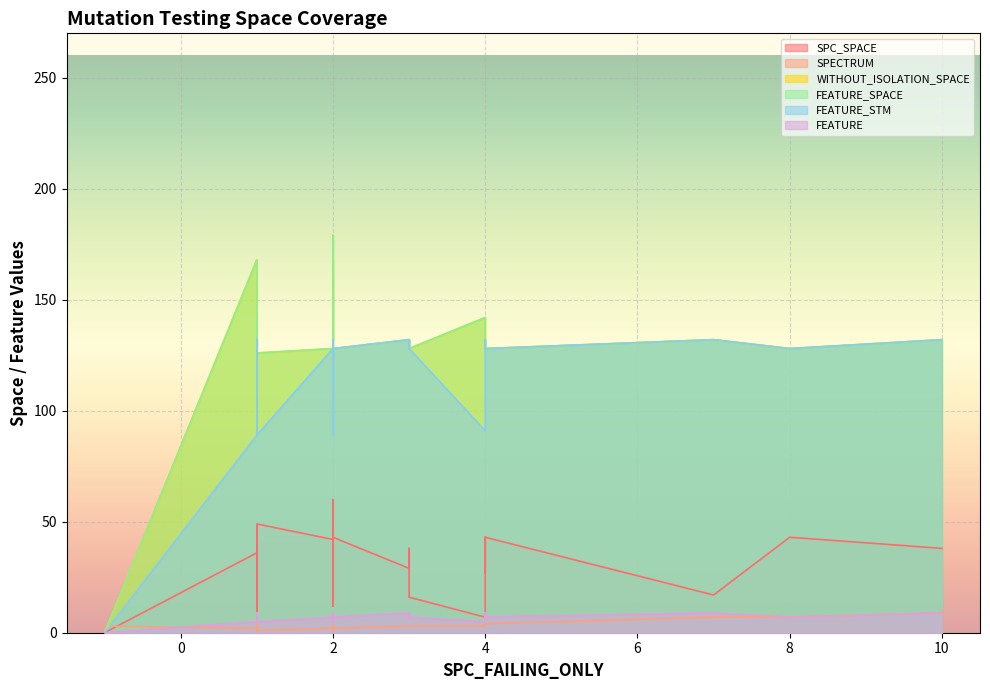

True or false: WITHOUT_ISOLATION_SPACE and FEATURE_STM intersect in this chart.

False